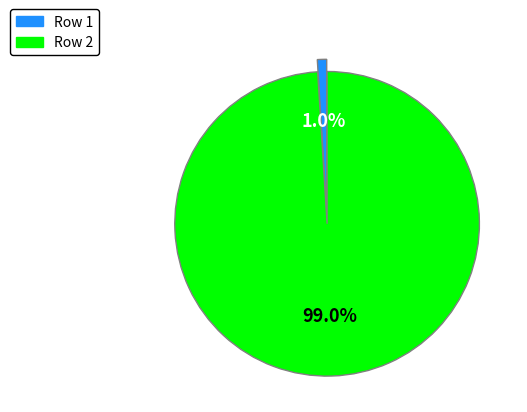

Does any single category account for the majority?

Yes